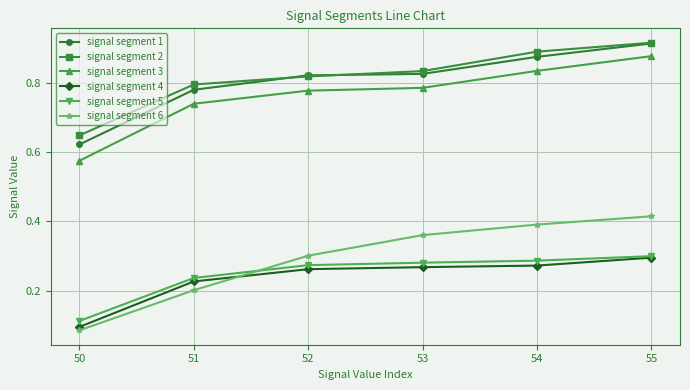

True or false: signal segment 2 and signal segment 5 intersect in this chart.

False